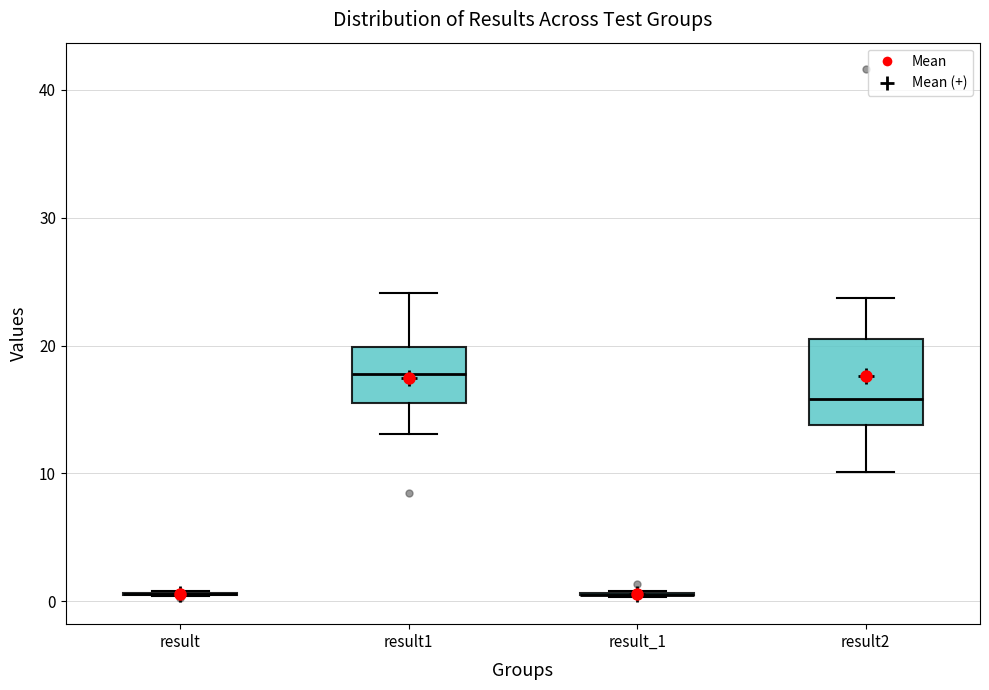

Comparing the boxes themselves (not the whiskers), which one is the tallest?

result2